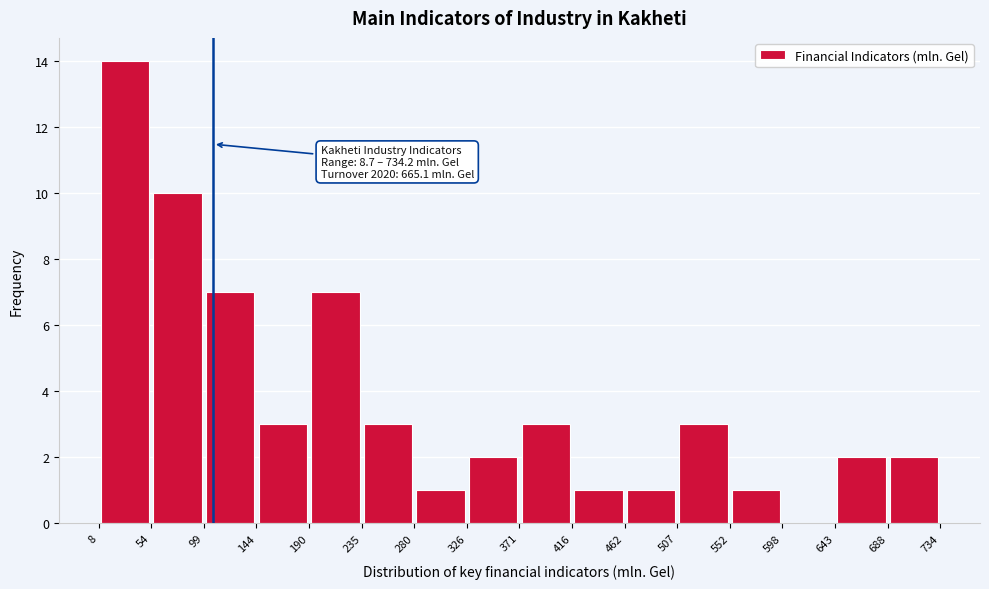

Over which range of the x-axis is the bar tallest?

8 to 54